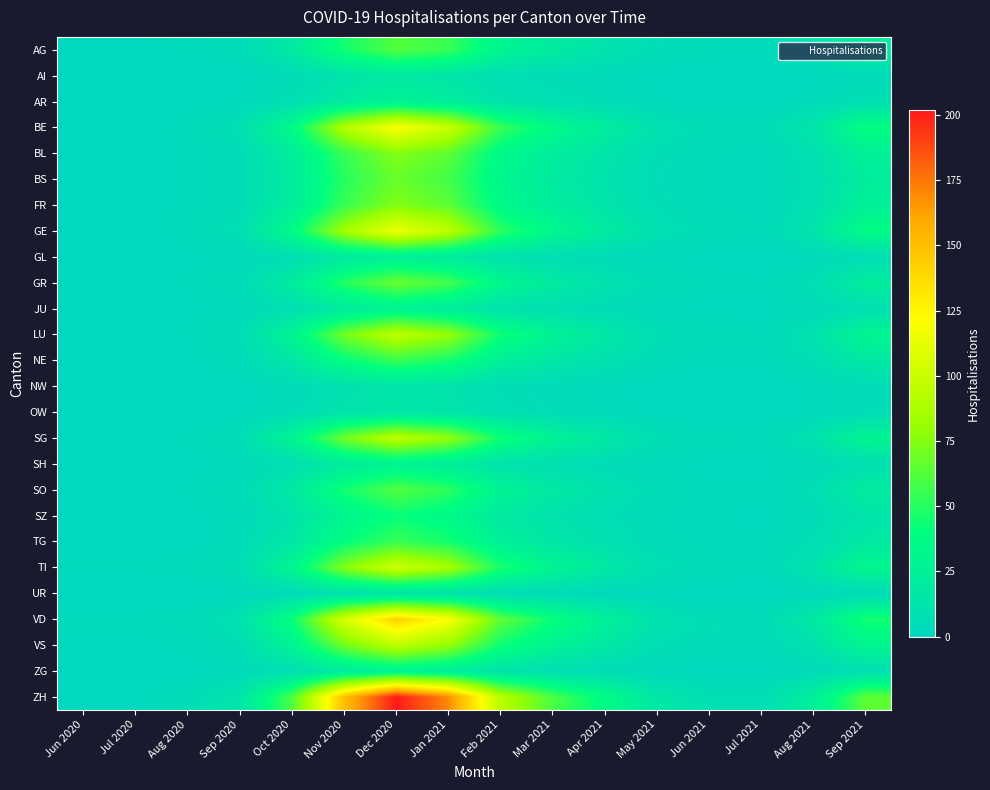

Which series has the widest spread of values?

ZH